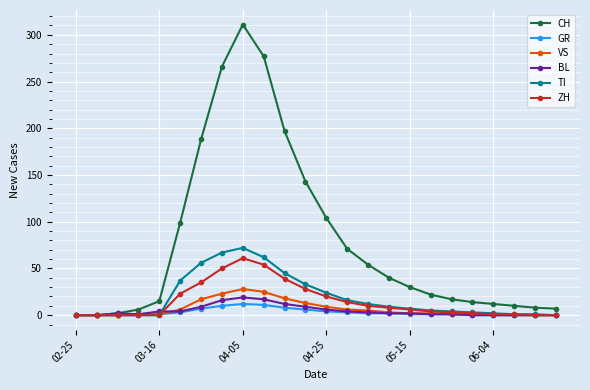

What is the highest value of the GR series?

12